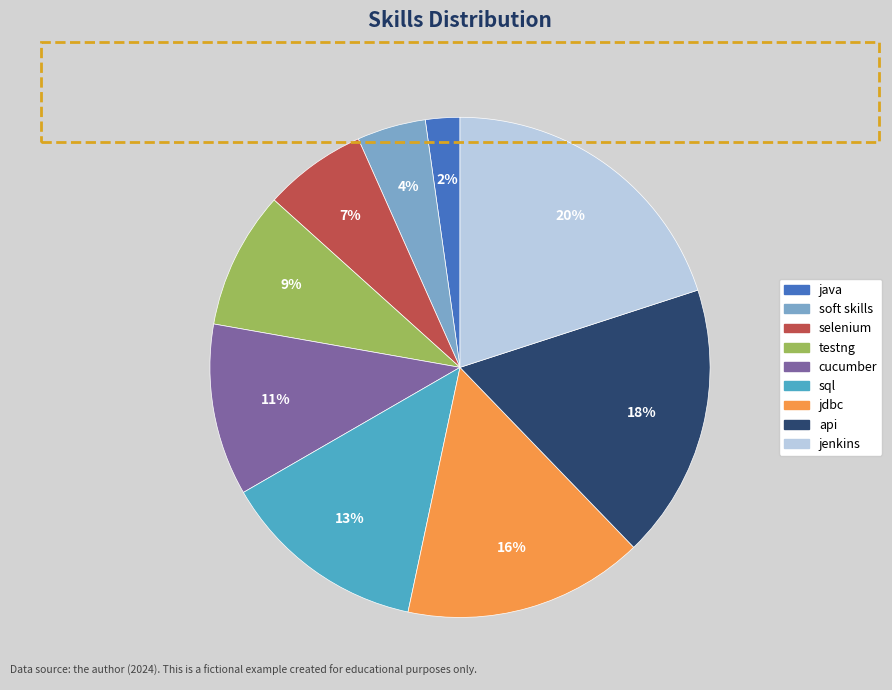

What is the ratio of the value at selenium to the value at jenkins?

0.3